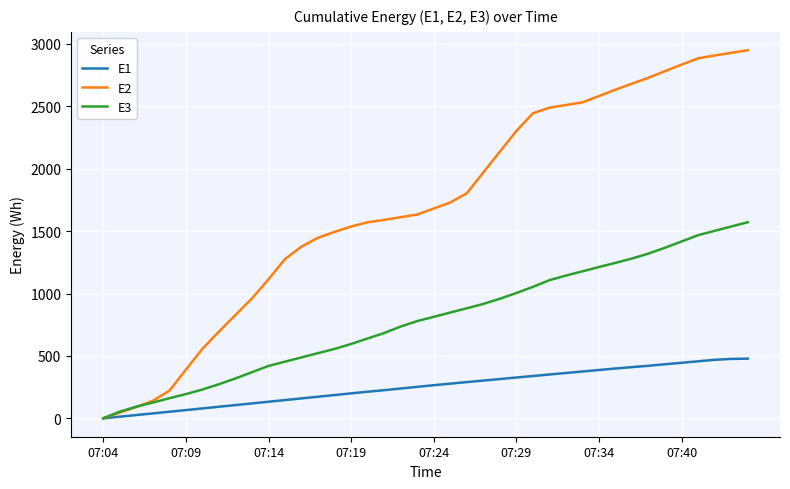

True or false: E3 has more than 1 interior local peaks.

False